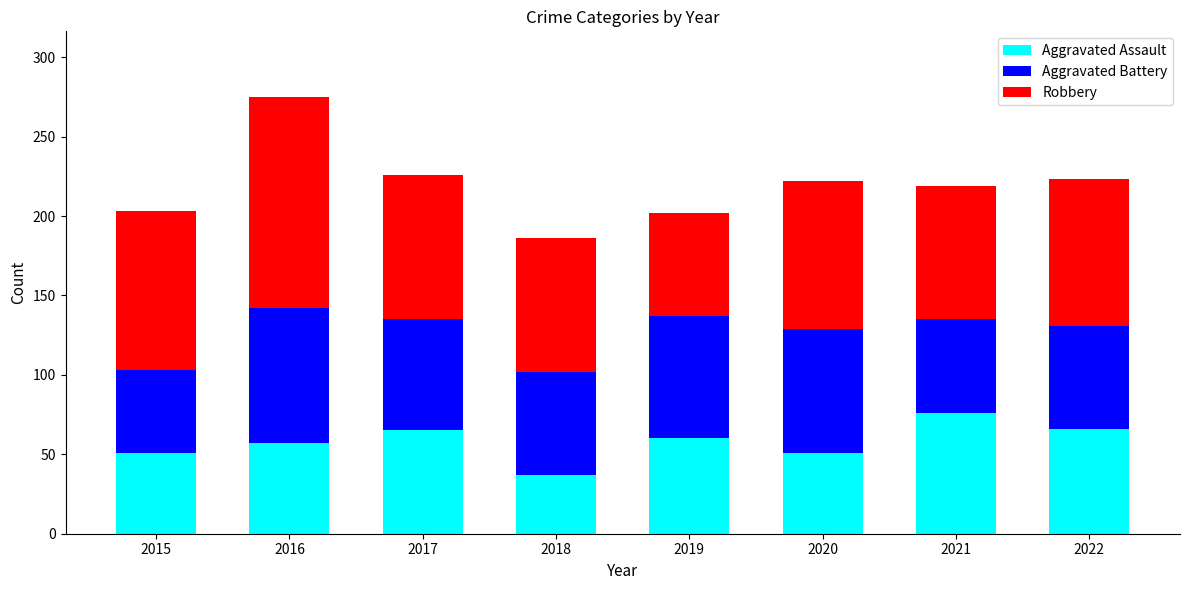

What is the difference between the maximum and minimum values in the Aggravated Assault series?

39